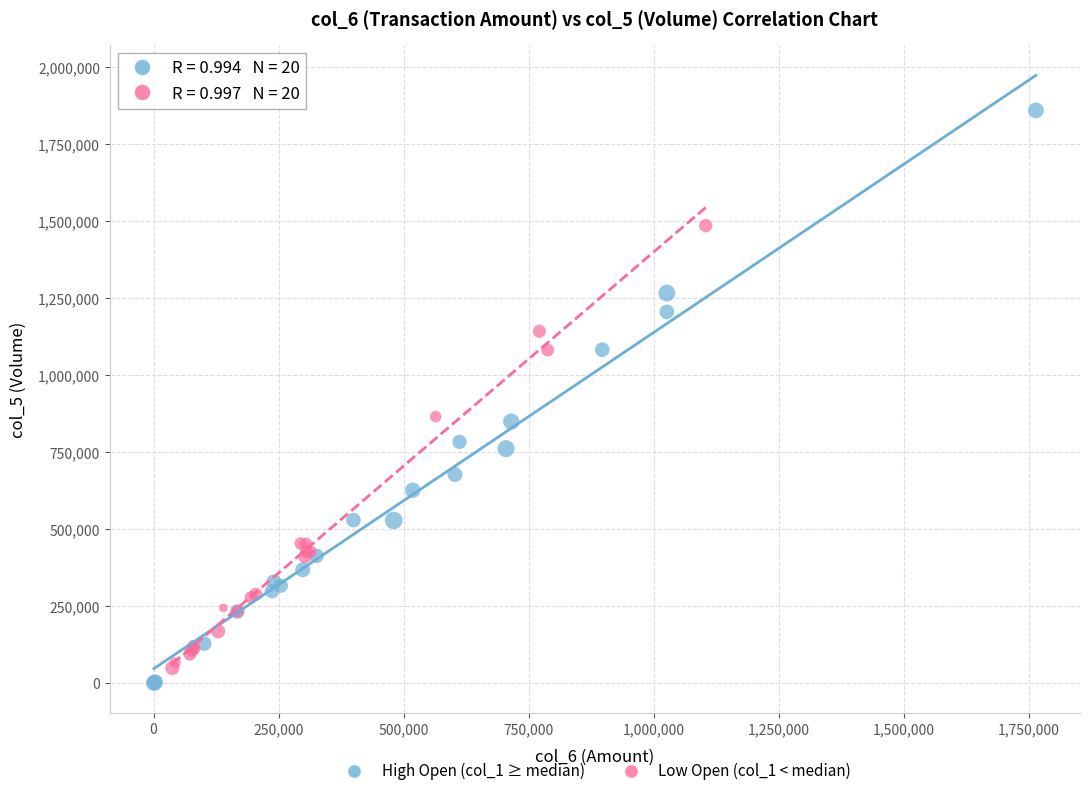

Which series has the largest Y range (max minus min)?

High Open (col_1 ≥ median)